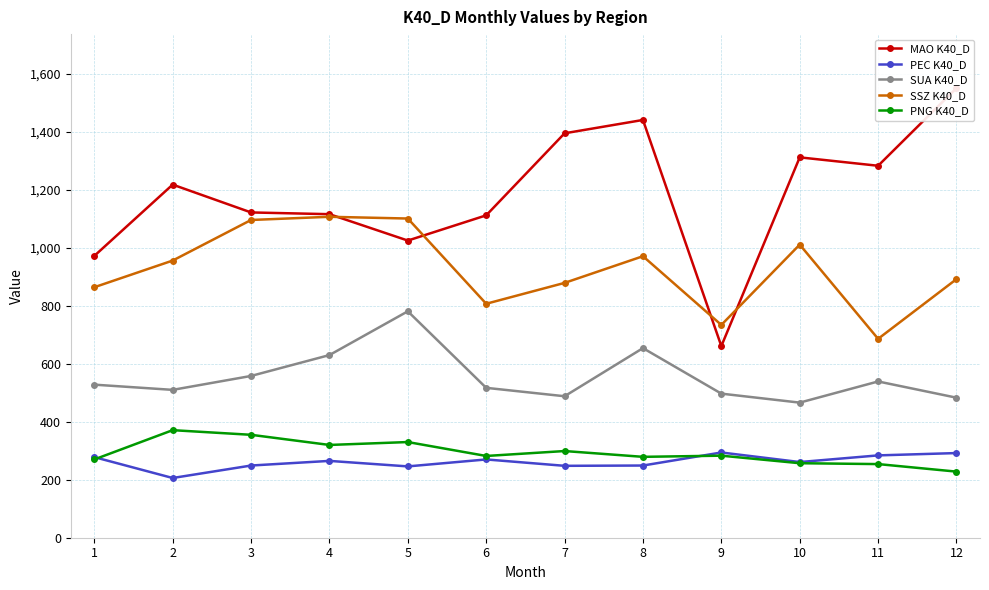

The PEC K40_D series shows 374 at 11. True or false?

False